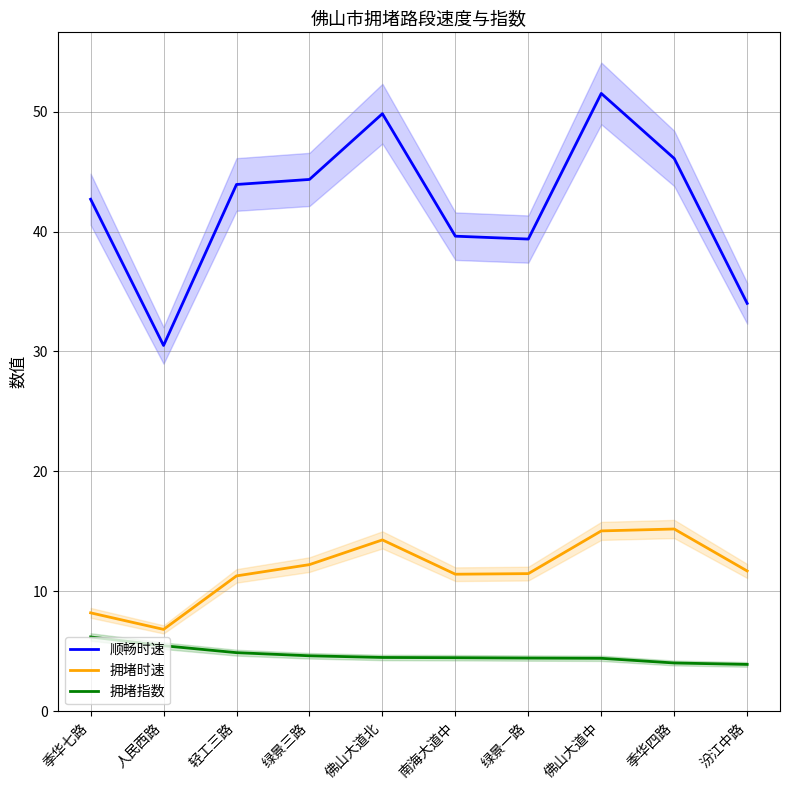

How many interior local peaks does the 拥堵时速 series have?

2